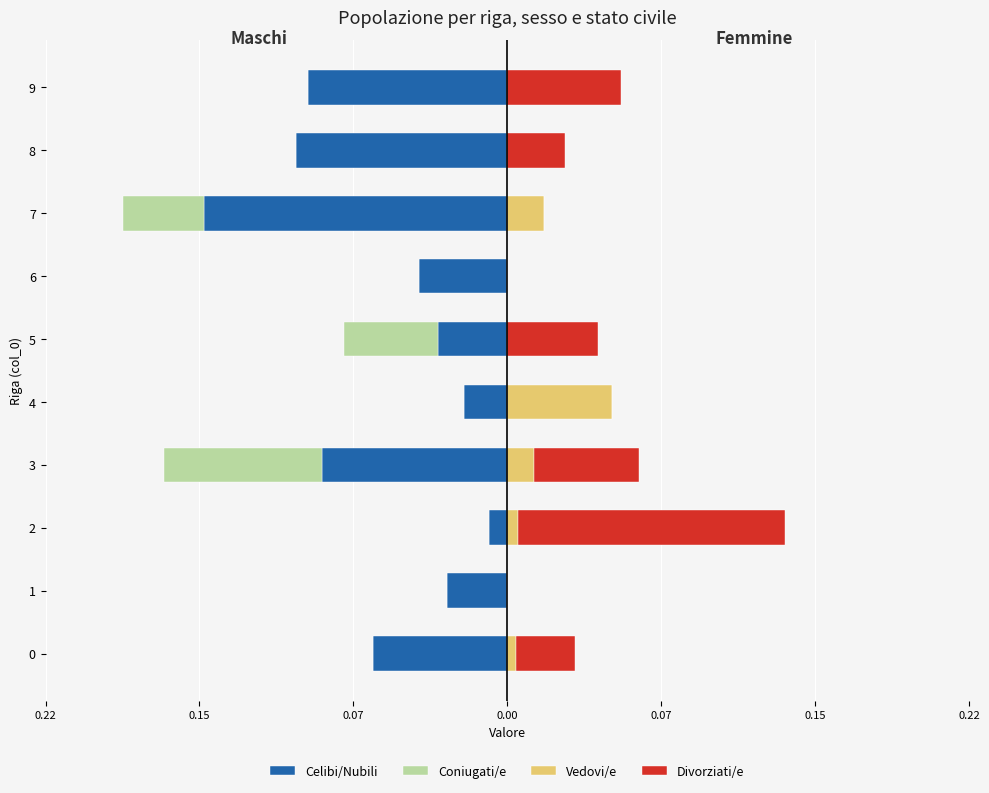

Which series has the largest range (max minus min)?

Celibi/Nubili